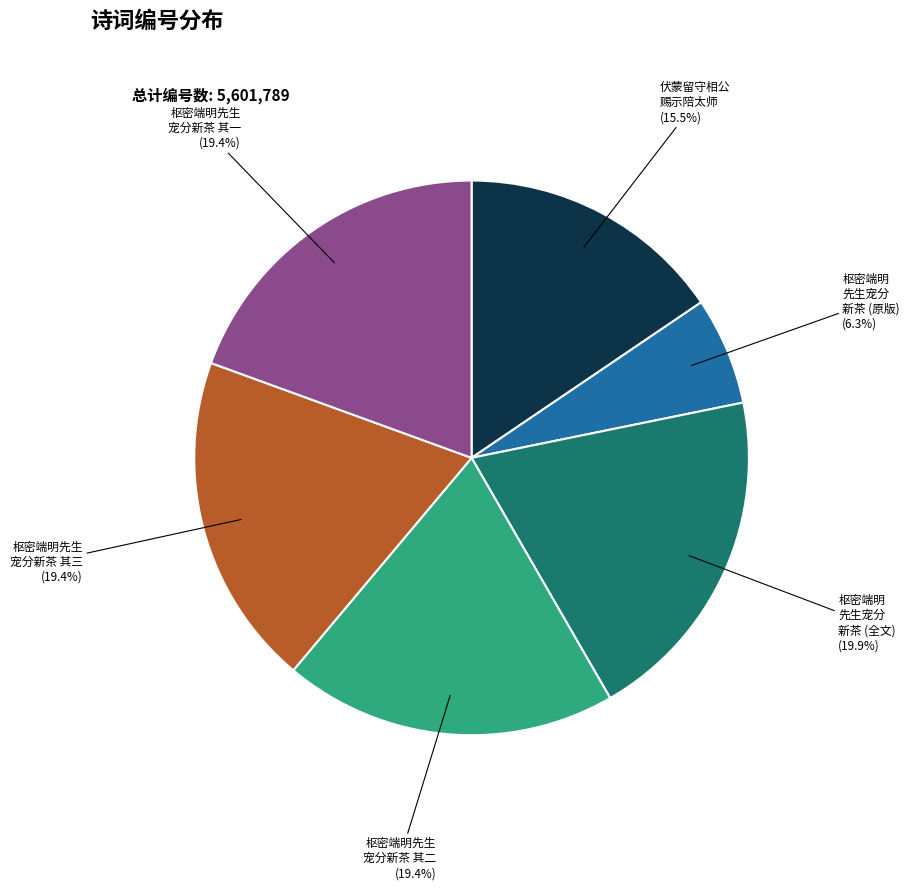

Does any single category account for the majority?

No